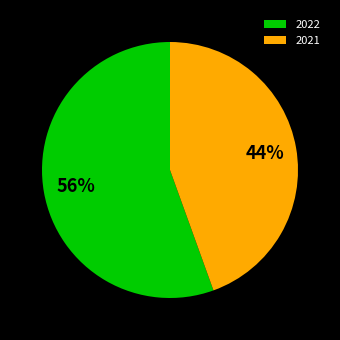

To the nearest percent, what is the combined percentage of 2022 and 2021?

100%